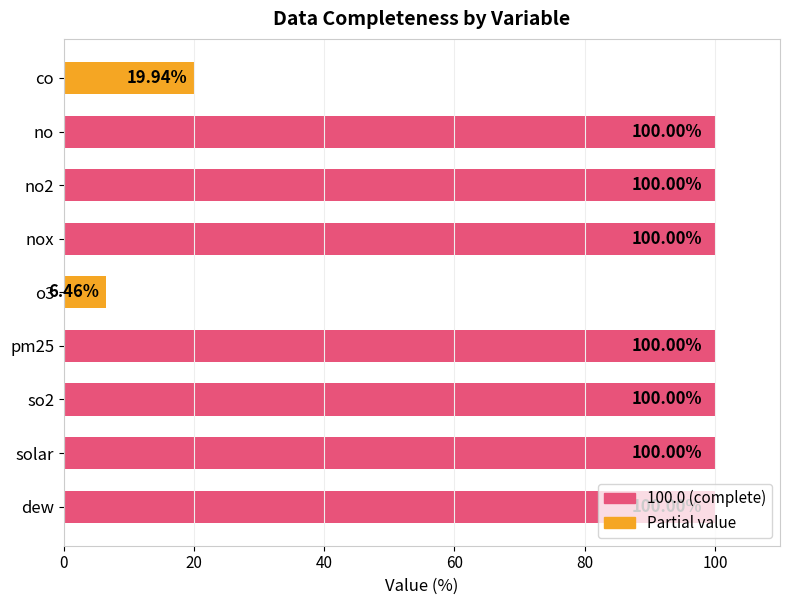

What is the label of the 9th bar from the top?

dew